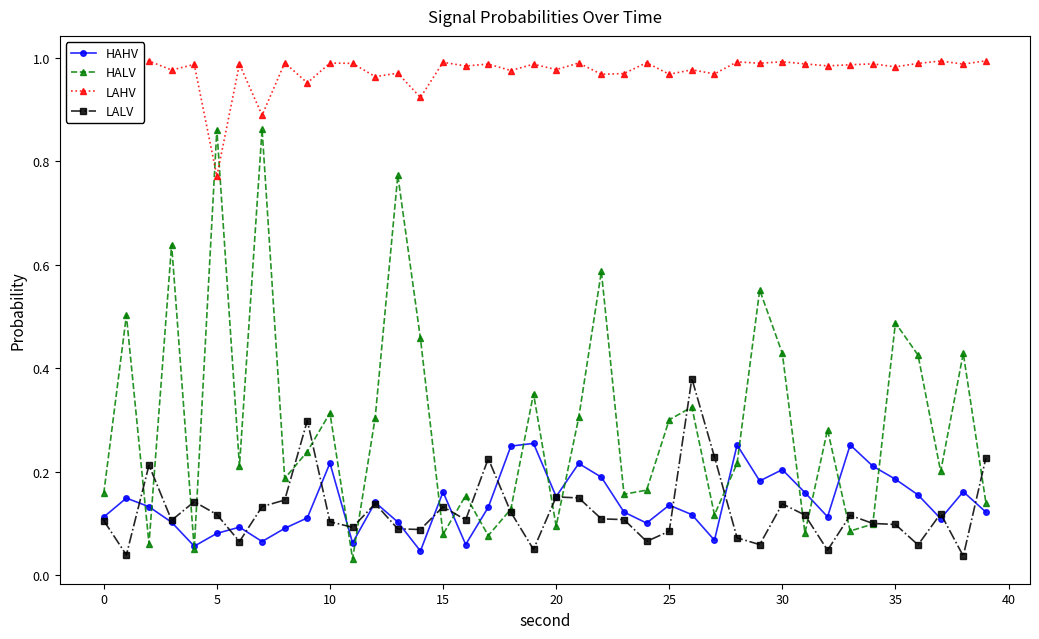

True or false: HALV has more than 2 interior local peaks.

True